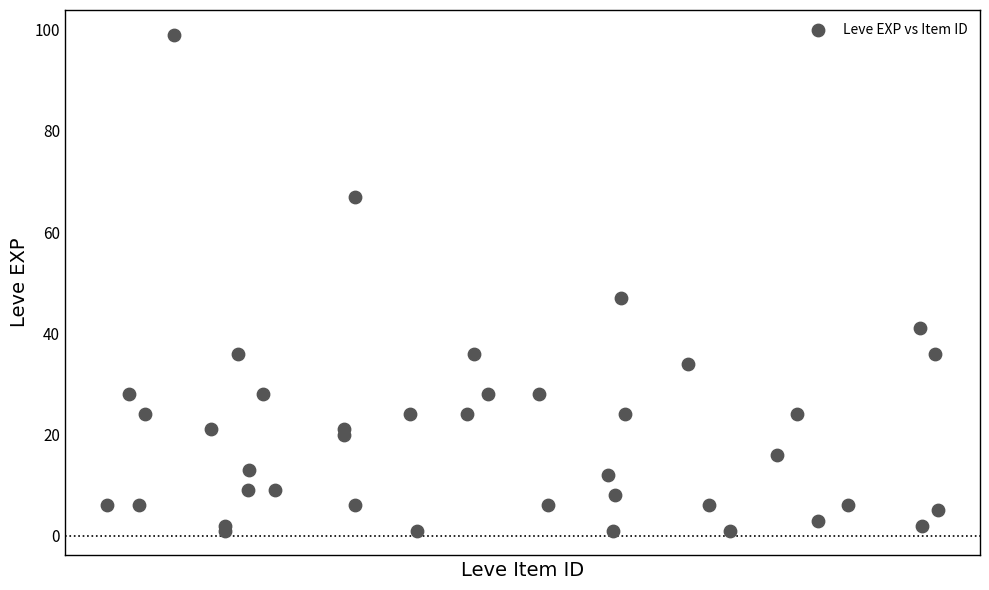

What Y value in the scatter plot is closest to 50?

47